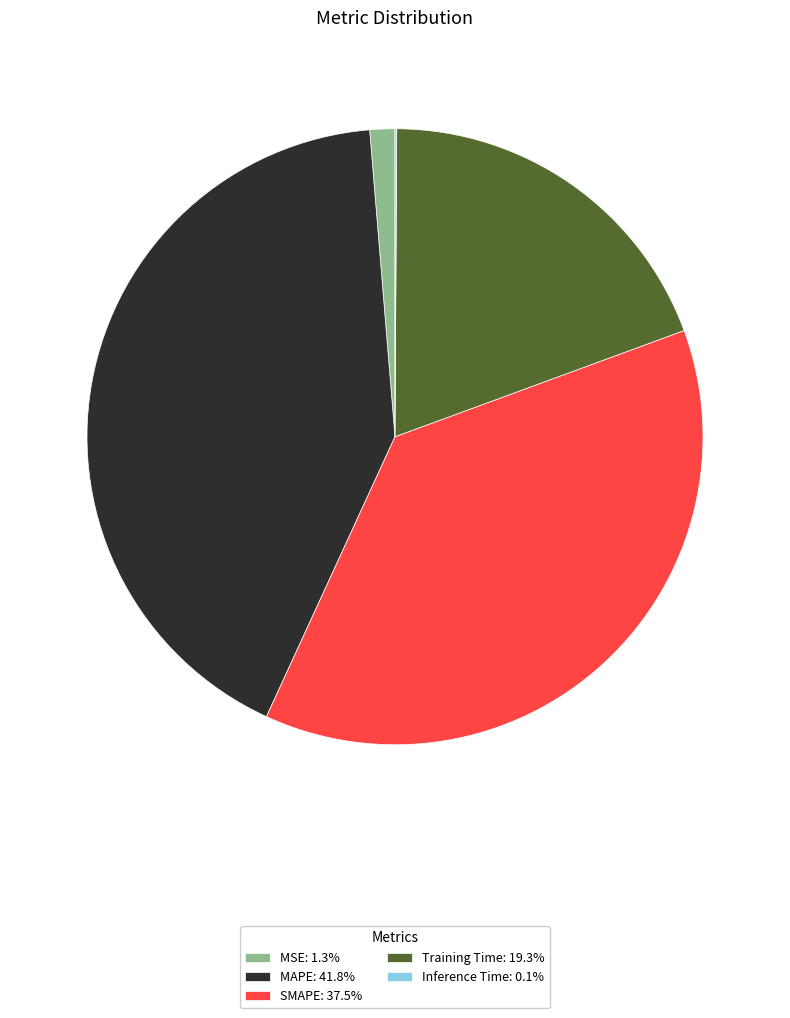

The MAPE slice represents 32% of the pie. True or false?

False